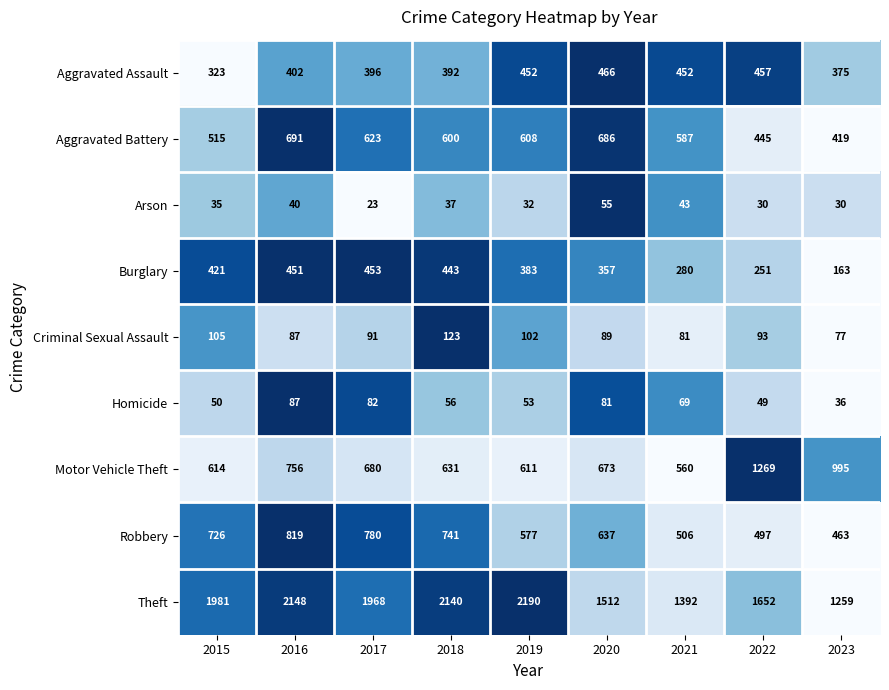

Is it true that Motor Vehicle Theft equals 347 at 2019?

False